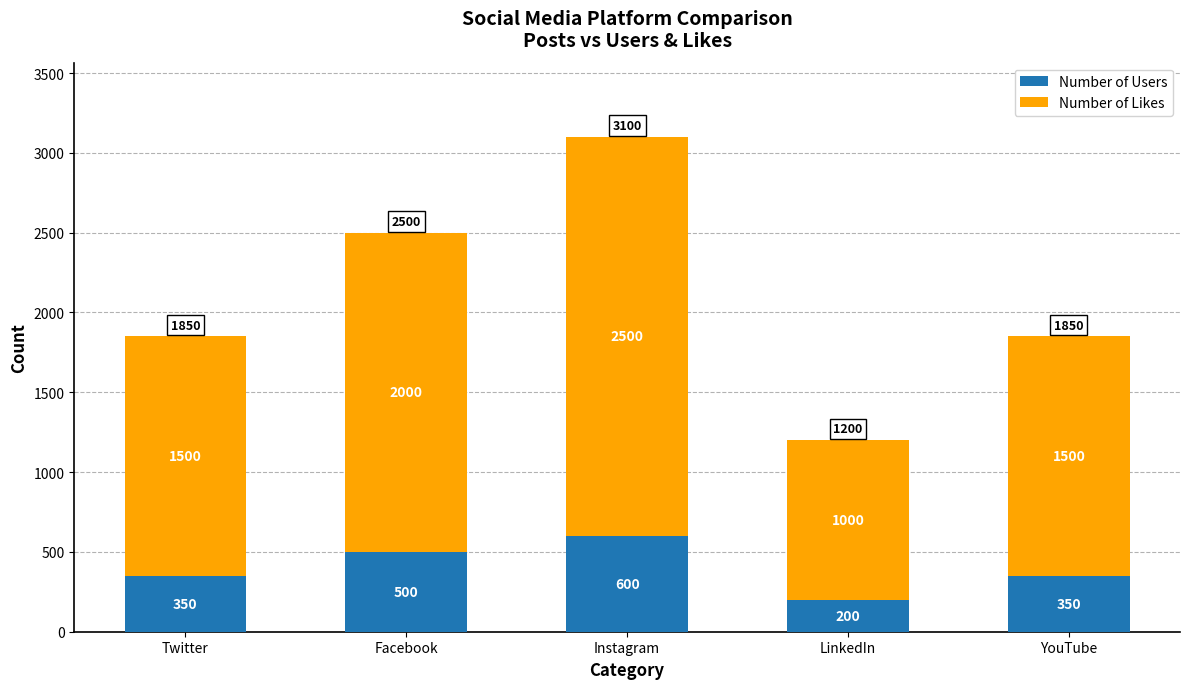

What value does the Number of Users series have at Twitter?

350